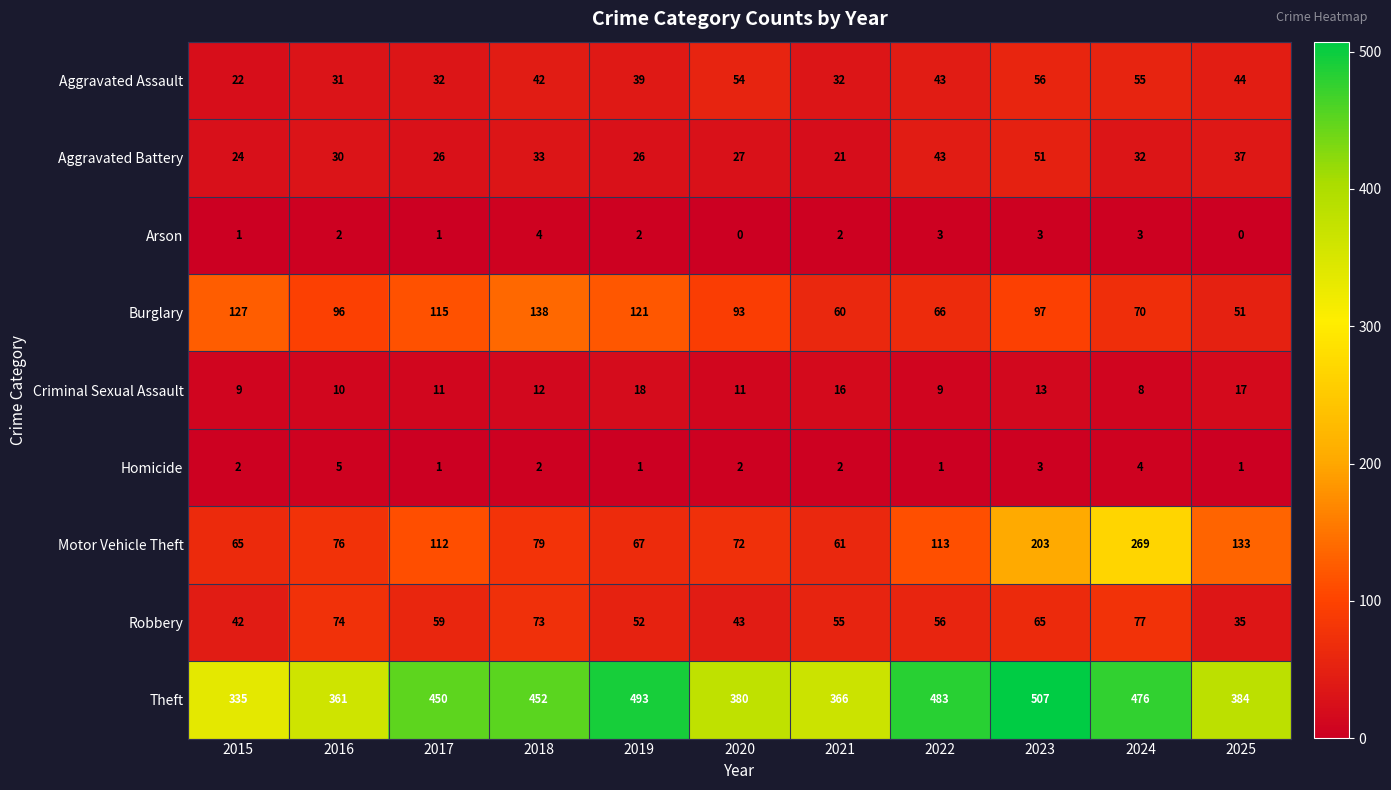

Which series has the largest total across all categories?

Theft